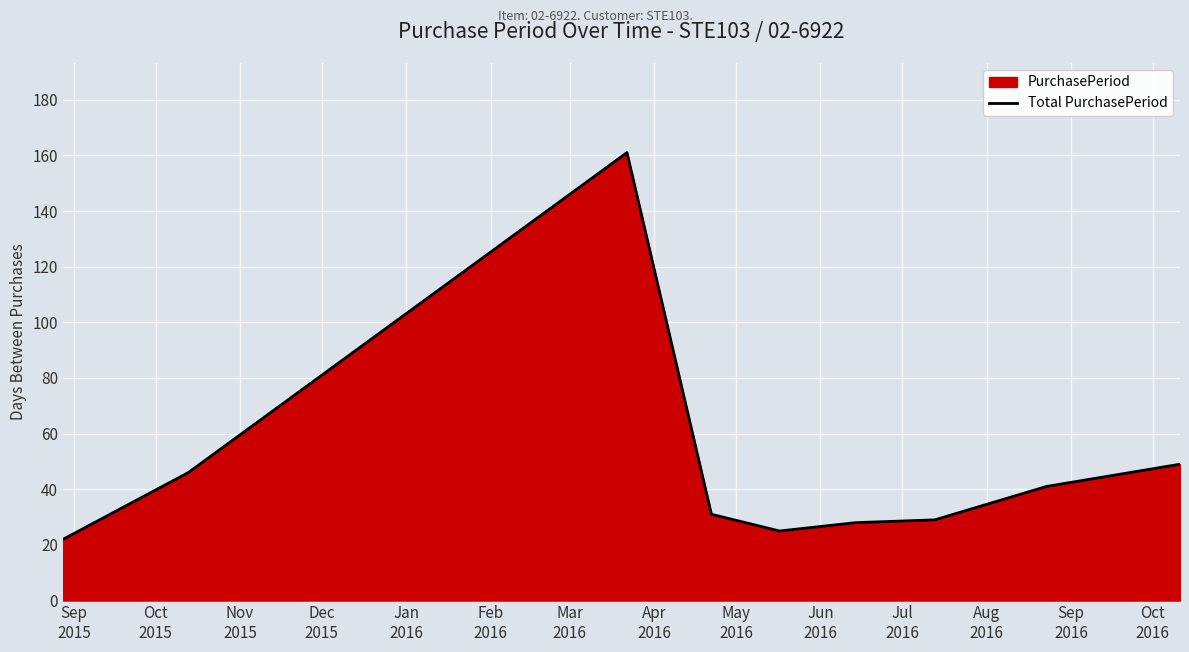

Reading left to right, transcribe all the data shown in this chart.

22	46	161	31	25	28	29	41	49